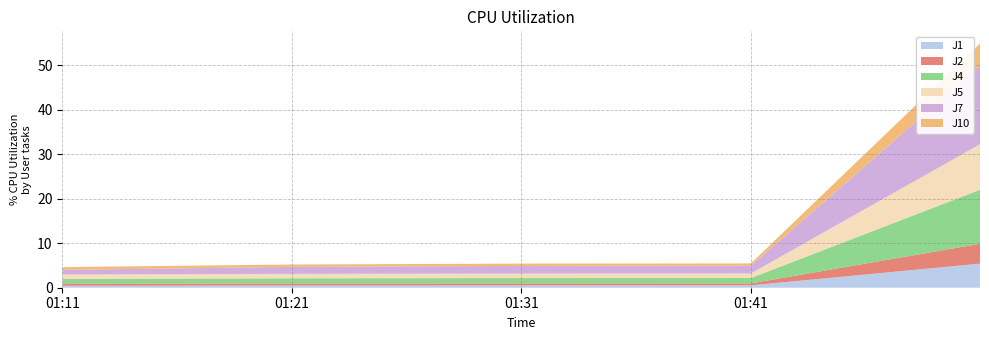

Reading left to right, extract all data points from this chart.

J1: 0.4	0.5	0.5	0.5	5.4
J2: 0.5	0.5	0.5	0.5	4.5
J4: 1.0	1.1	1.2	1.2	12.1
J5: 1.0	1.0	1.0	1.0	10.2
J7: 1.0	1.6	1.7	1.8	17.7
J10: 0.6	0.5	0.5	0.5	5.0